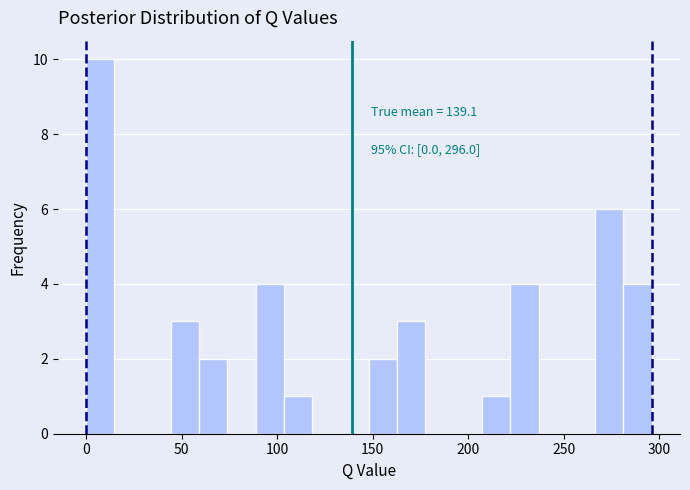

Around what value on the x-axis is the tallest bar? Give the approximate position of its centre, as read against the axis.

5